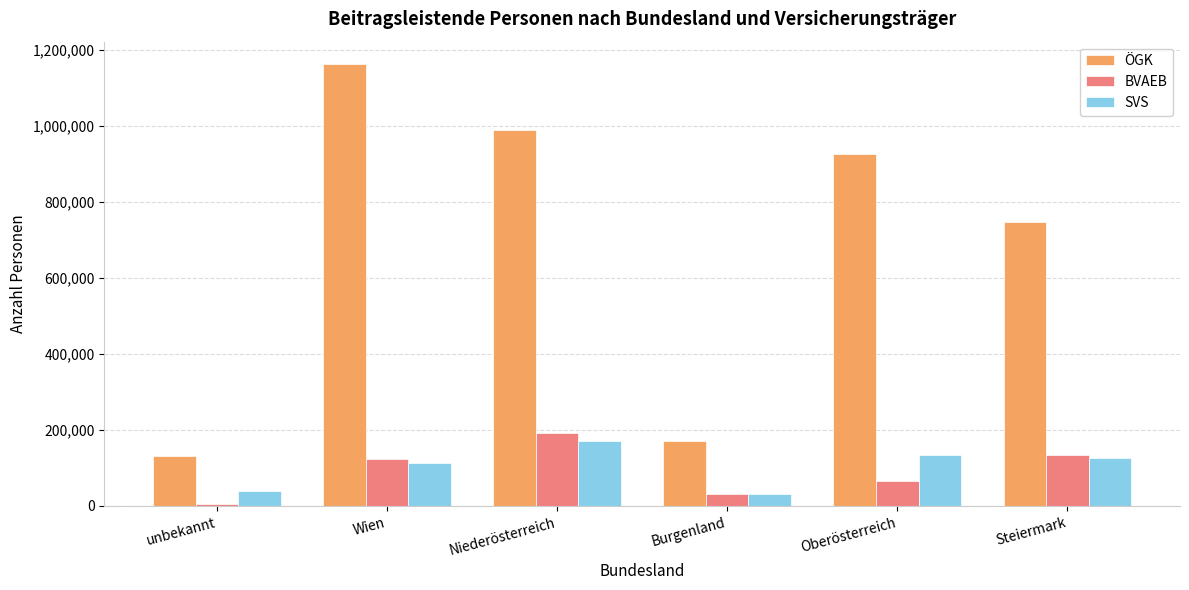

At which category does the chart reach its minimum across all series?

unbekannt